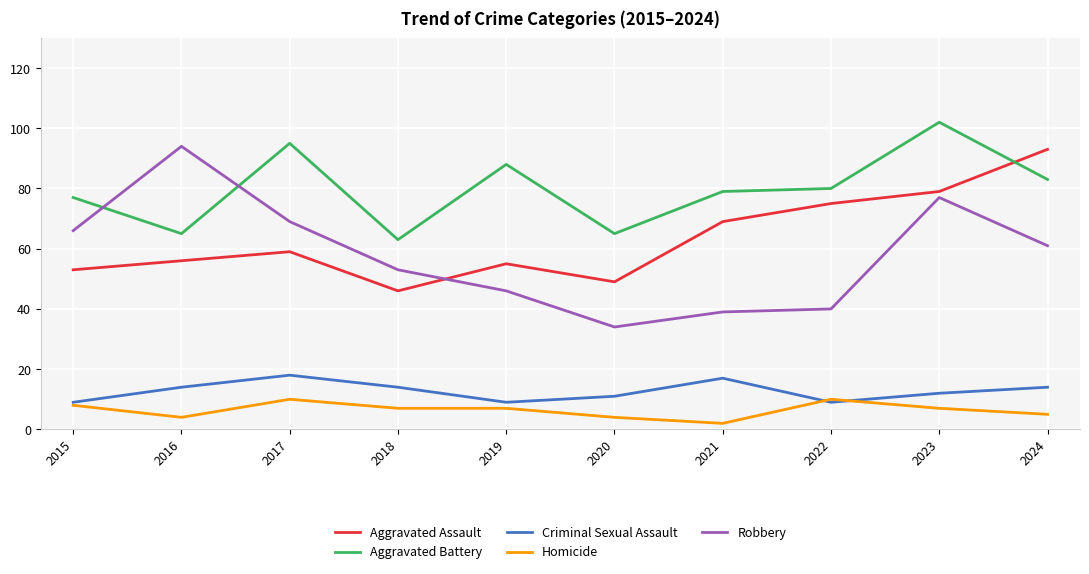

At 2017, list the series in order from largest to smallest.

Aggravated Battery, Robbery, Aggravated Assault, Criminal Sexual Assault, Homicide